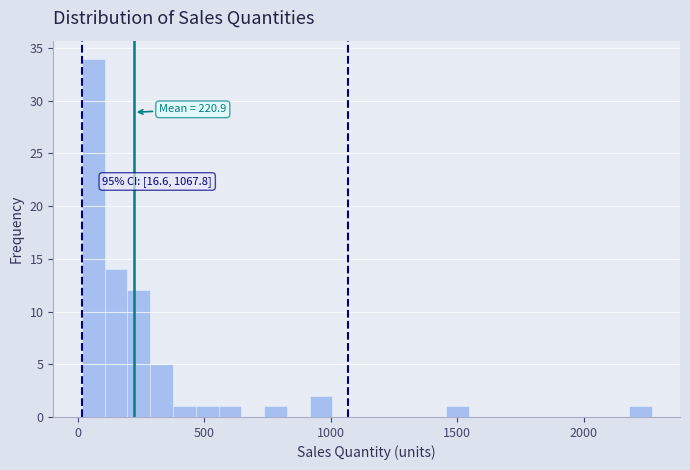

Around what value on the x-axis is the tallest bar? Give the approximate position of its centre, as read against the axis.

50